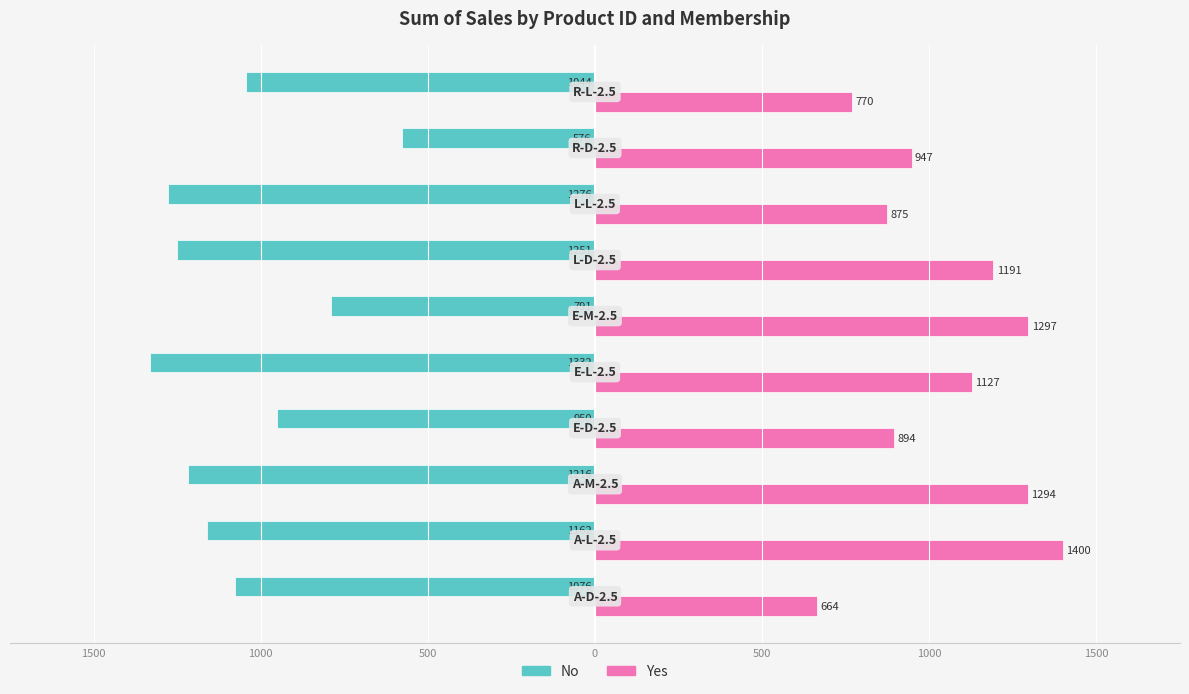

What are all the series names shown in the legend?

No, Yes